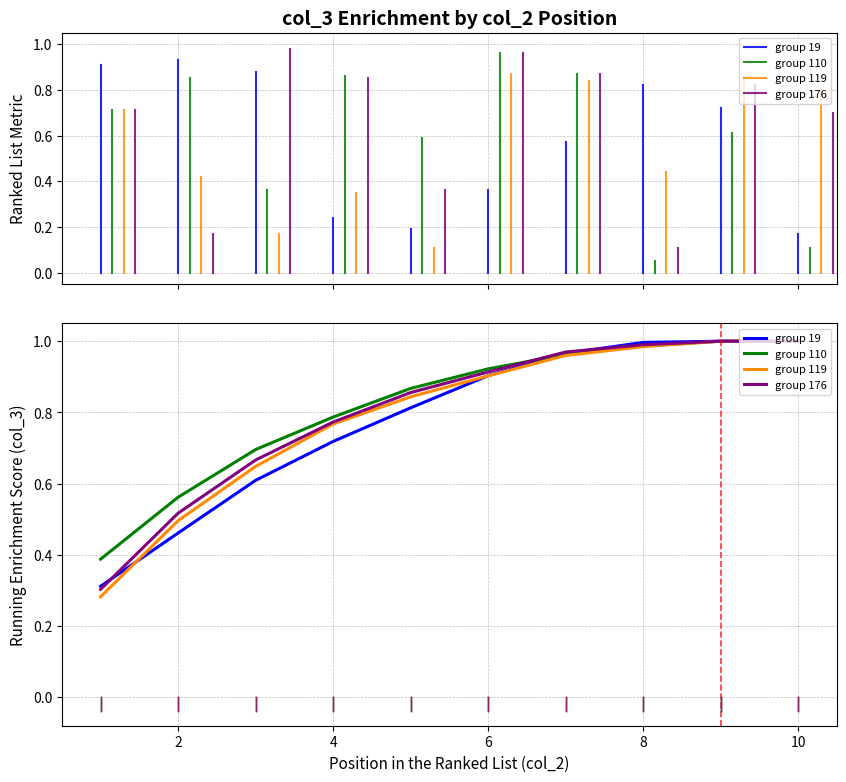

Which series has the largest range (max minus min)?

group 119